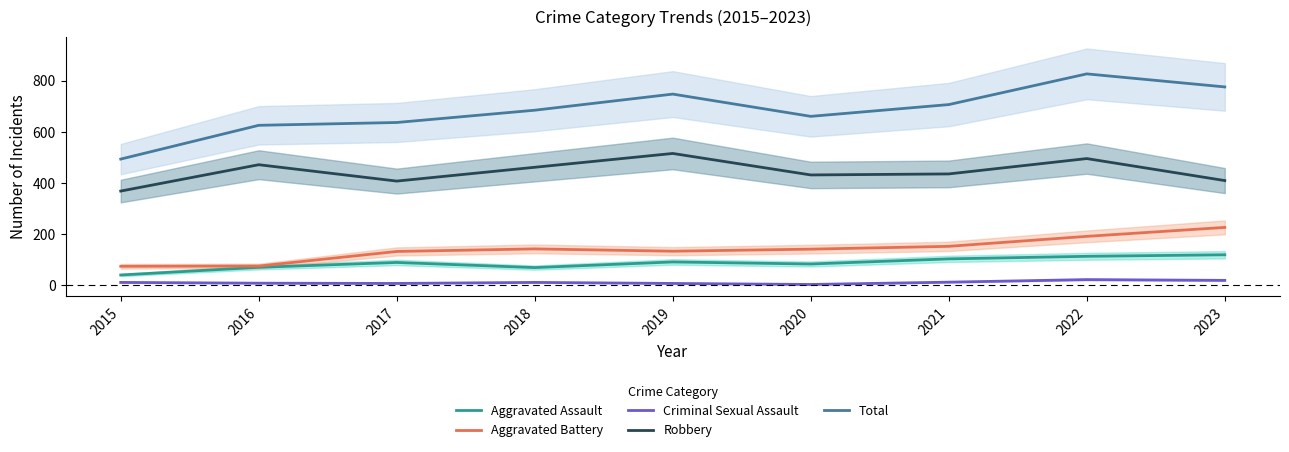

Reading left to right, what are all the values shown in this chart?

Aggravated Assault: 2015=40	2016=70	2017=89	2018=69	2019=91	2020=83	2021=103	2022=113	2023=119
Aggravated Battery: 2015=74	2016=75	2017=132	2018=142	2019=133	2020=141	2021=152	2022=191	2023=226
Criminal Sexual Assault: 2015=11	2016=8	2017=7	2018=11	2019=7	2020=3	2021=12	2022=22	2023=19
Robbery: 2015=368	2016=471	2017=407	2018=461	2019=515	2020=431	2021=435	2022=495	2023=409
Total: 2015=493	2016=625	2017=636	2018=684	2019=747	2020=660	2021=706	2022=826	2023=775